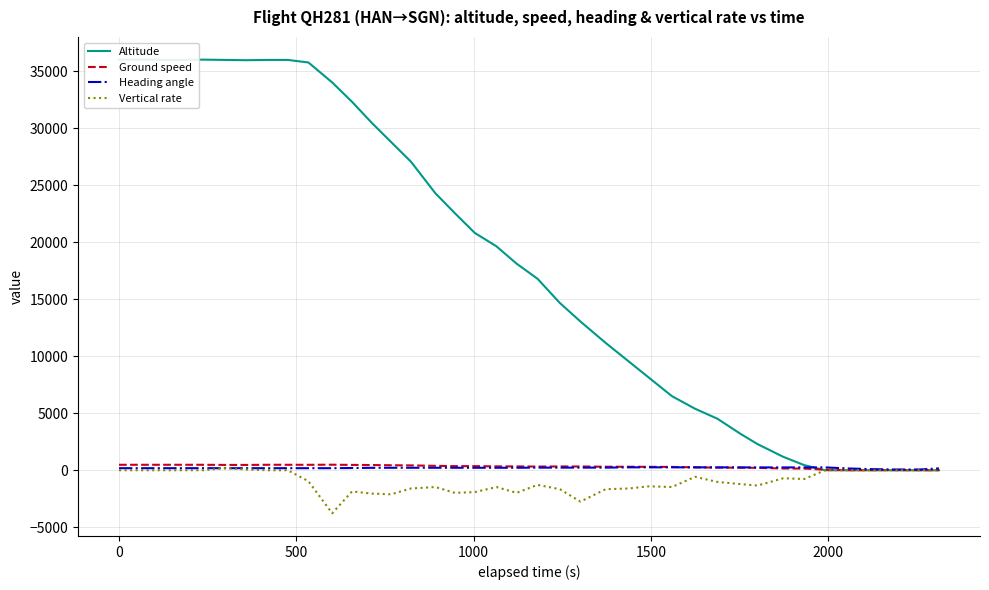

How many lines are shown in the chart?

4